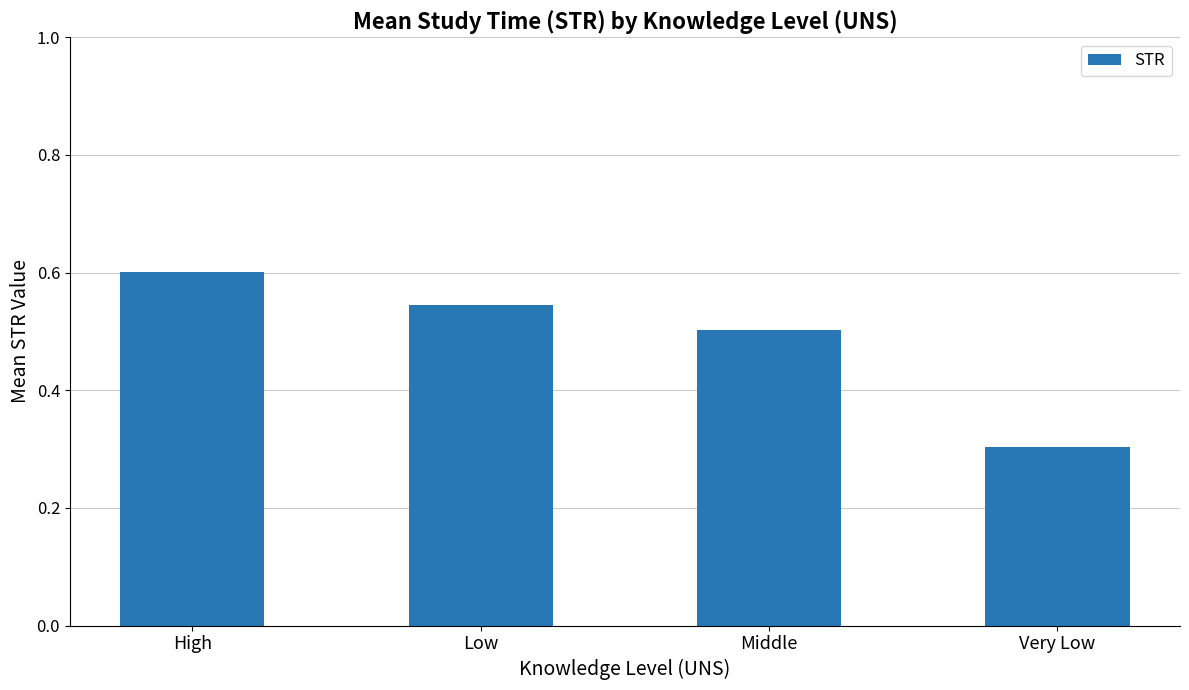

What is the change in value from Middle to Very Low?

-0.2